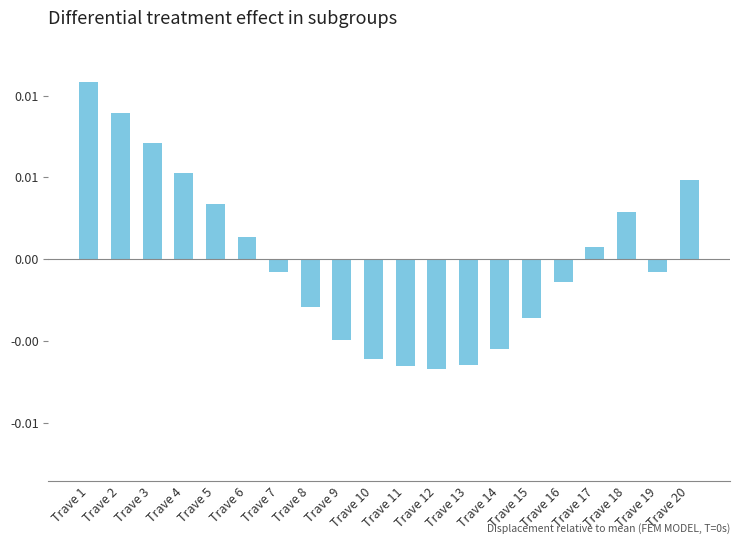

Is it true that the value at Trave 18 is 0.0?

False